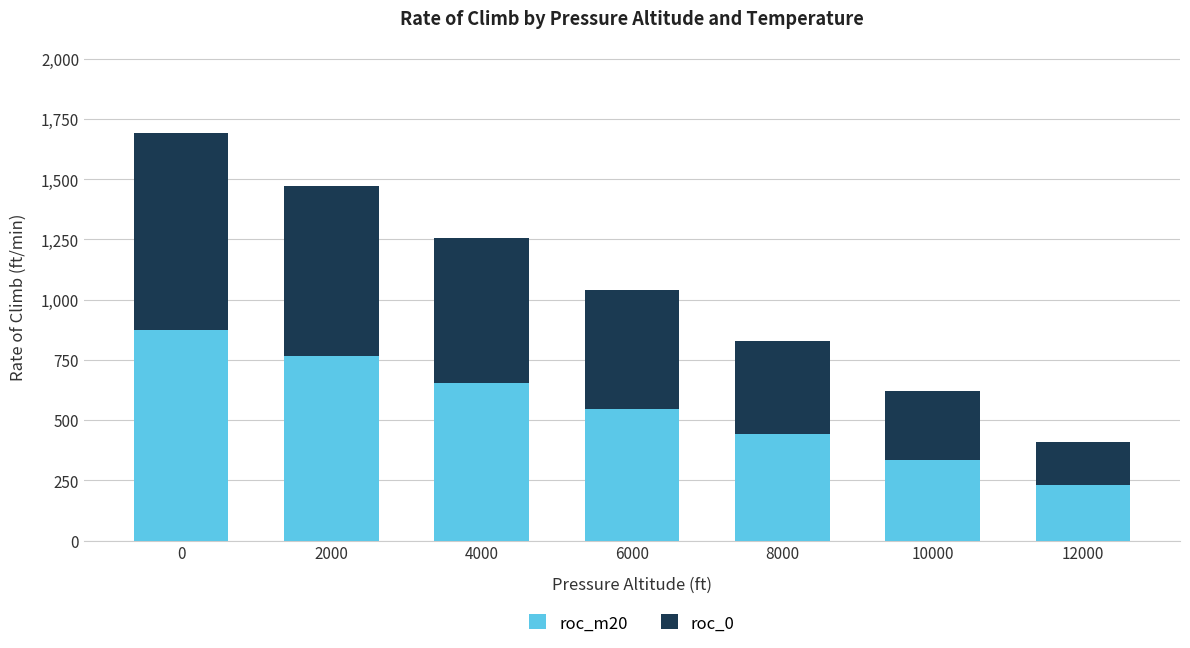

The value of roc_m20 at 2000 is 294. True or false?

False